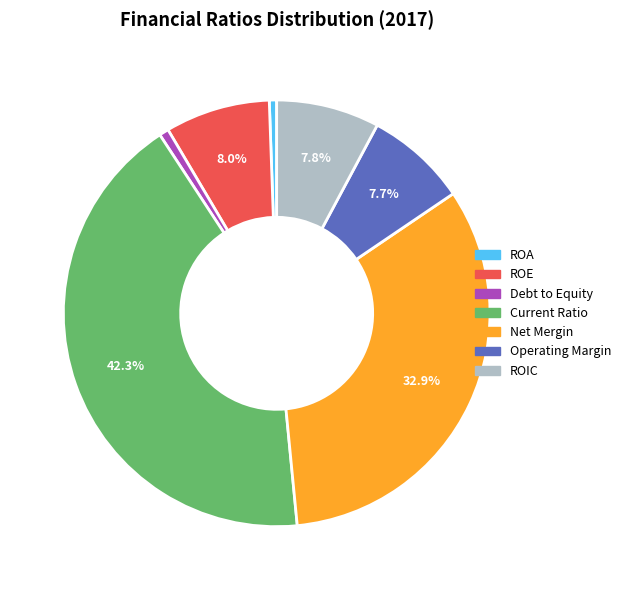

Is the sum of ROA and Operating Margin greater than half?

No